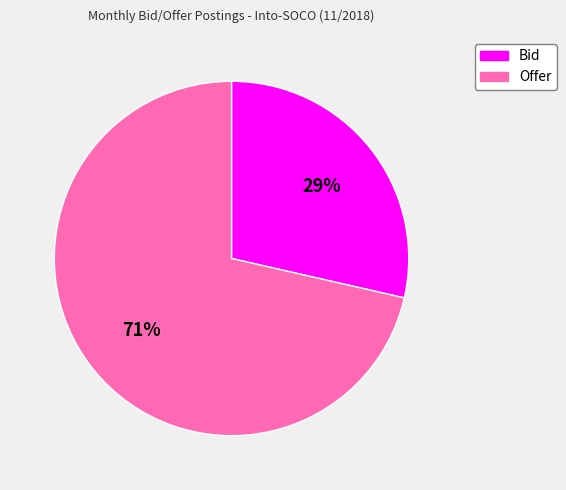

Is it true that Offer is 77% of the pie?

False